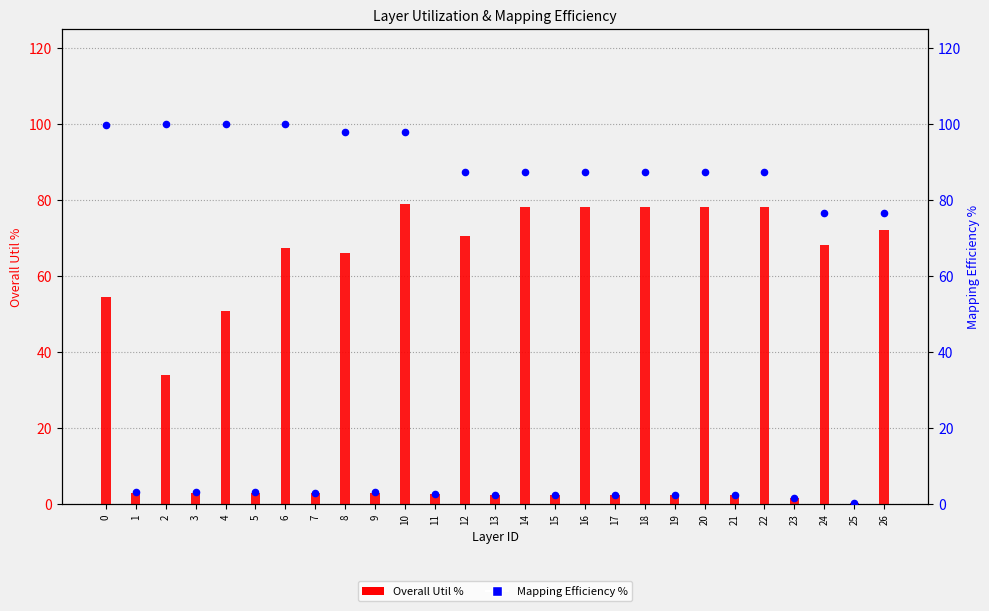

What are all the series names shown in the legend?

Overall Util %, Mapping Efficiency %